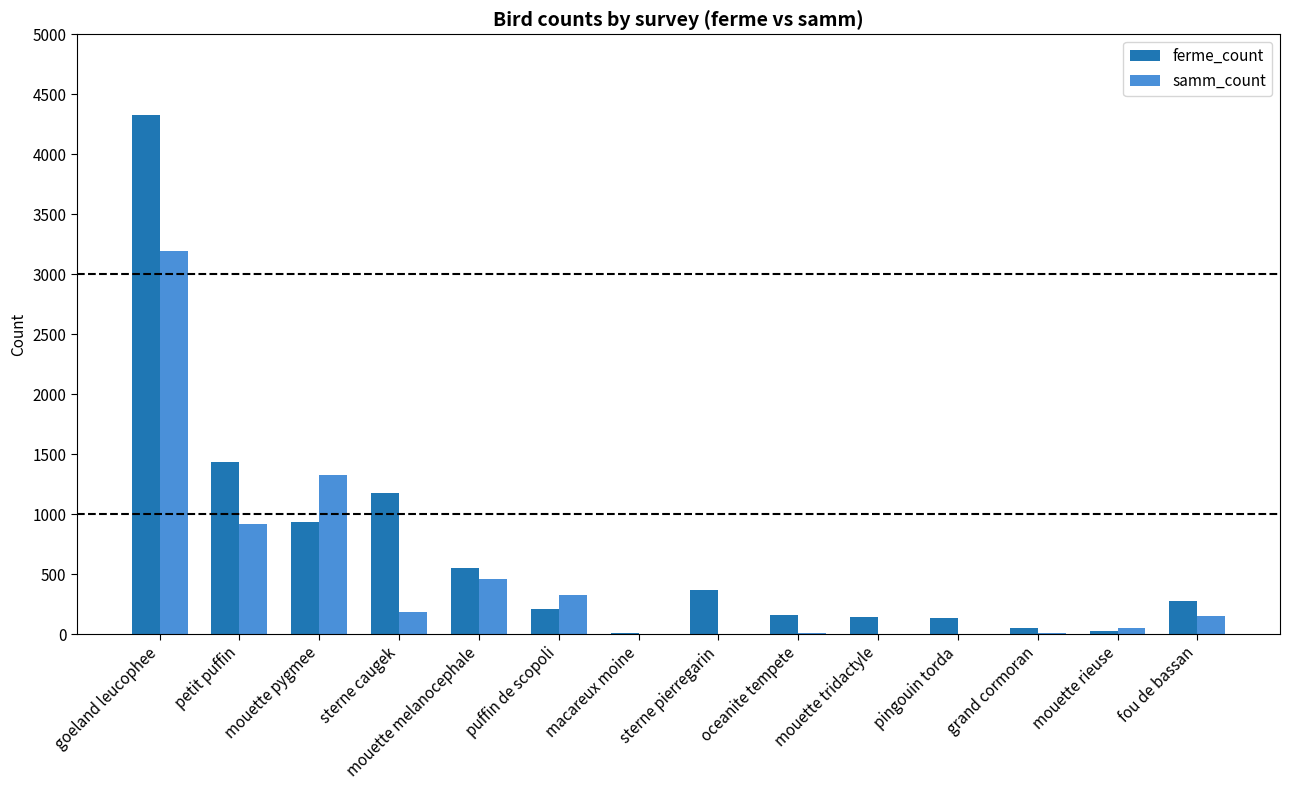

Which series has the largest total across all categories?

ferme_count